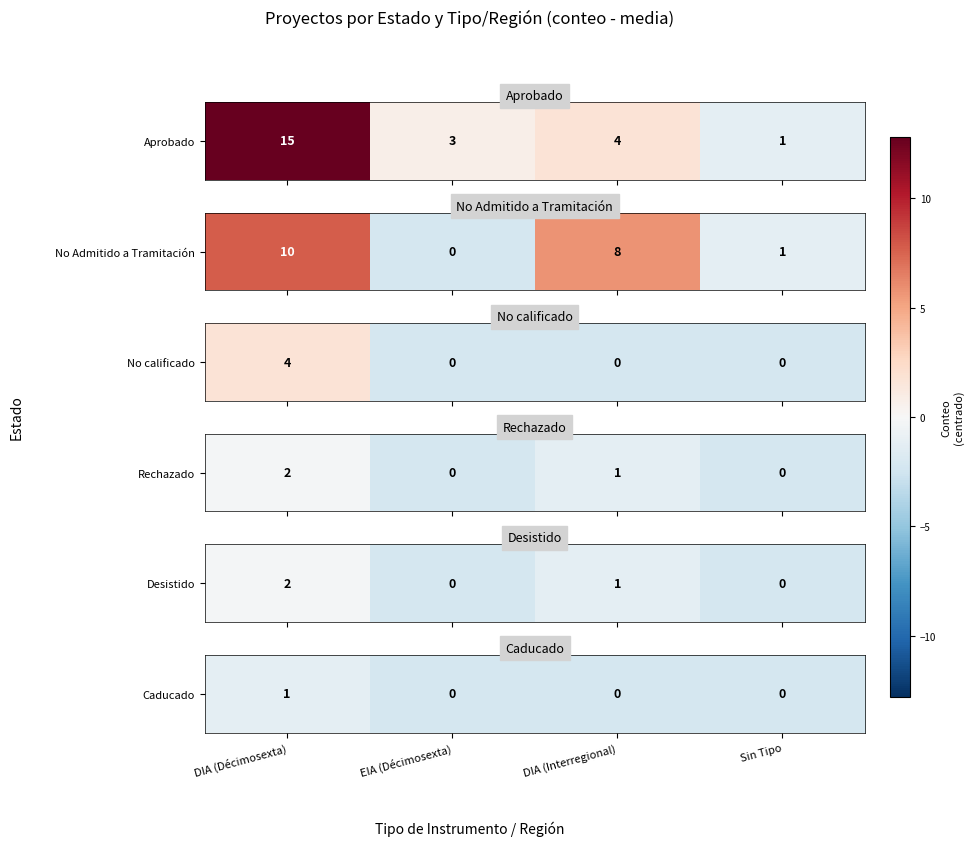

Which has a higher value, DIA (Décimosexta) or EIA (Décimosexta)?

DIA (Décimosexta)